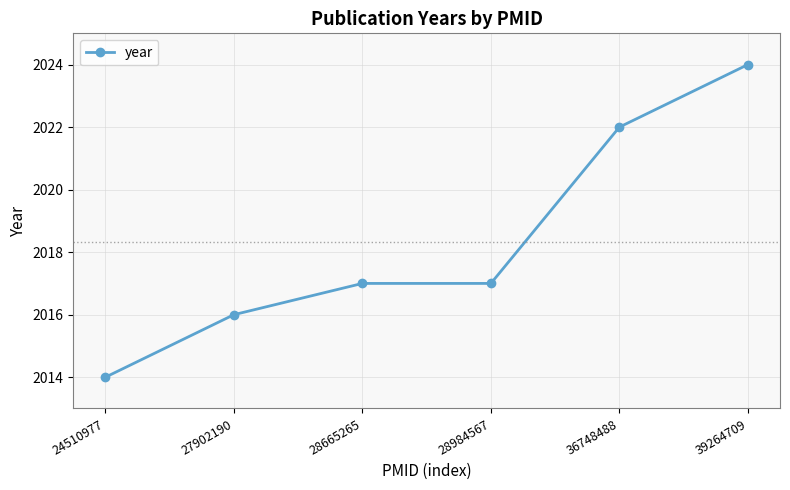

What value does the data have at 27902190?

2016